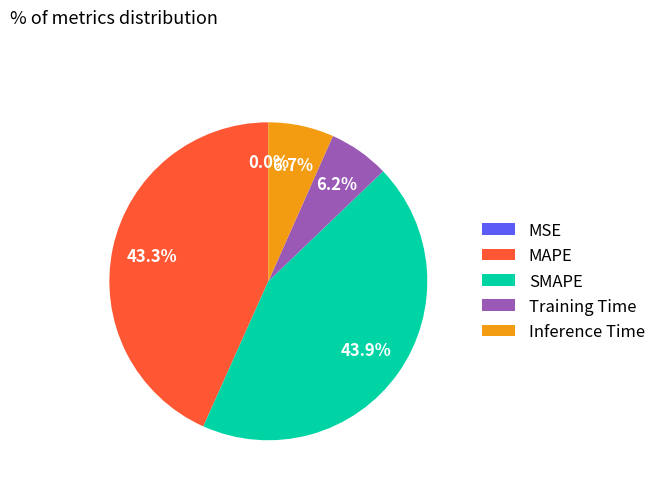

Combined, do Training Time and Inference Time account for over 50%?

No